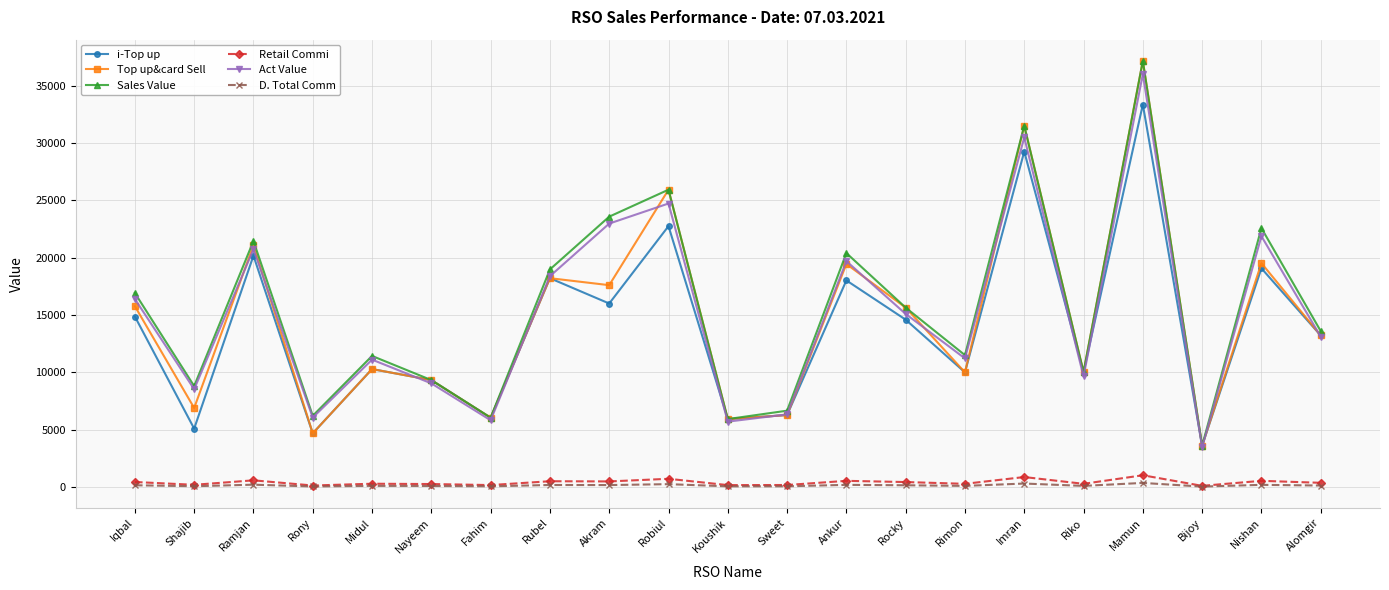

What is the label of the 4th point from the right?

Mamun